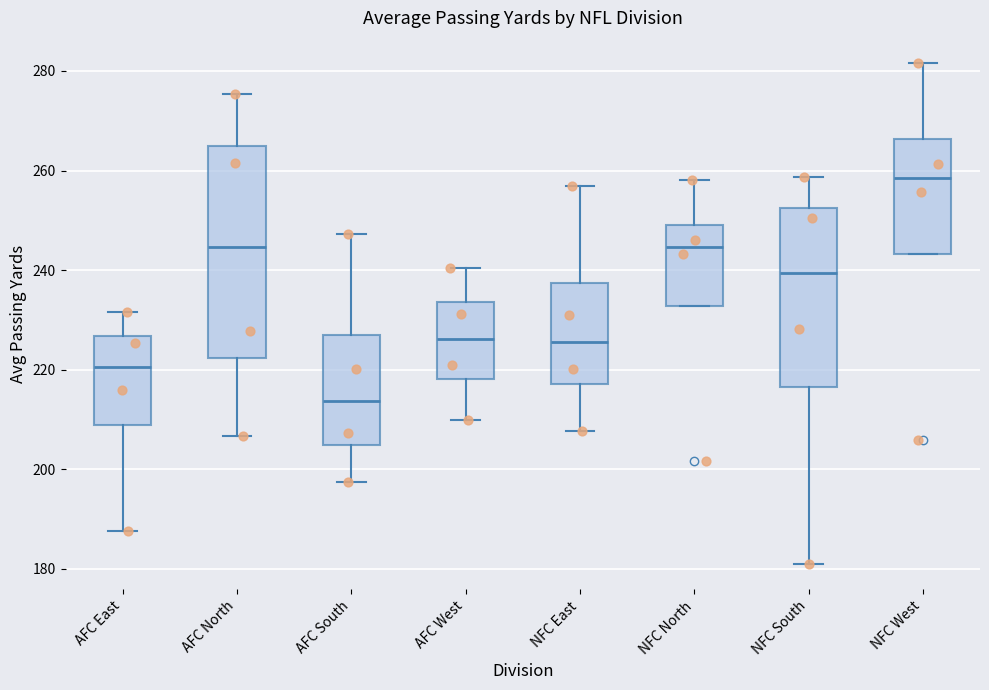

Reading left to right, read every box against the y-axis: the position of its median line, the range the box covers, and the ends of its whiskers. The values are not printed on the chart, so give them approximately, as read against the axis.

AFC East: median 220, box 208 to 226, whiskers 188 to 232
AFC North: median 244, box 222 to 264, whiskers 206 to 276
AFC South: median 214, box 204 to 226, whiskers 198 to 248
AFC West: median 226, box 218 to 234, whiskers 210 to 240
NFC East: median 226, box 218 to 238, whiskers 208 to 256
NFC North: median 244, box 232 to 250, whiskers 232 to 258
NFC South: median 240, box 216 to 252, whiskers 180 to 258
NFC West: median 258, box 244 to 266, whiskers 244 to 282